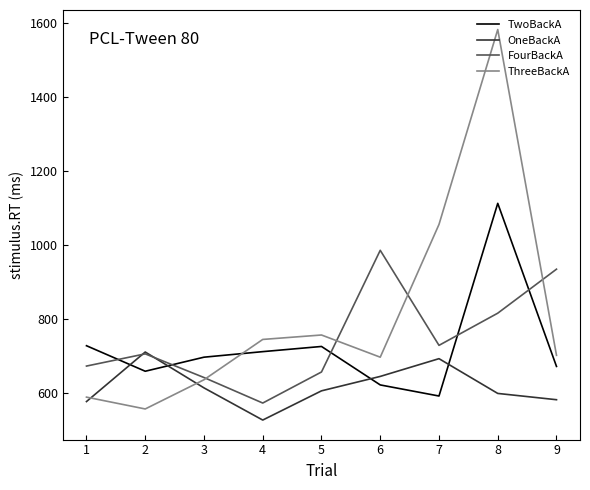

True or false: OneBackA and TwoBackA intersect in this chart.

True